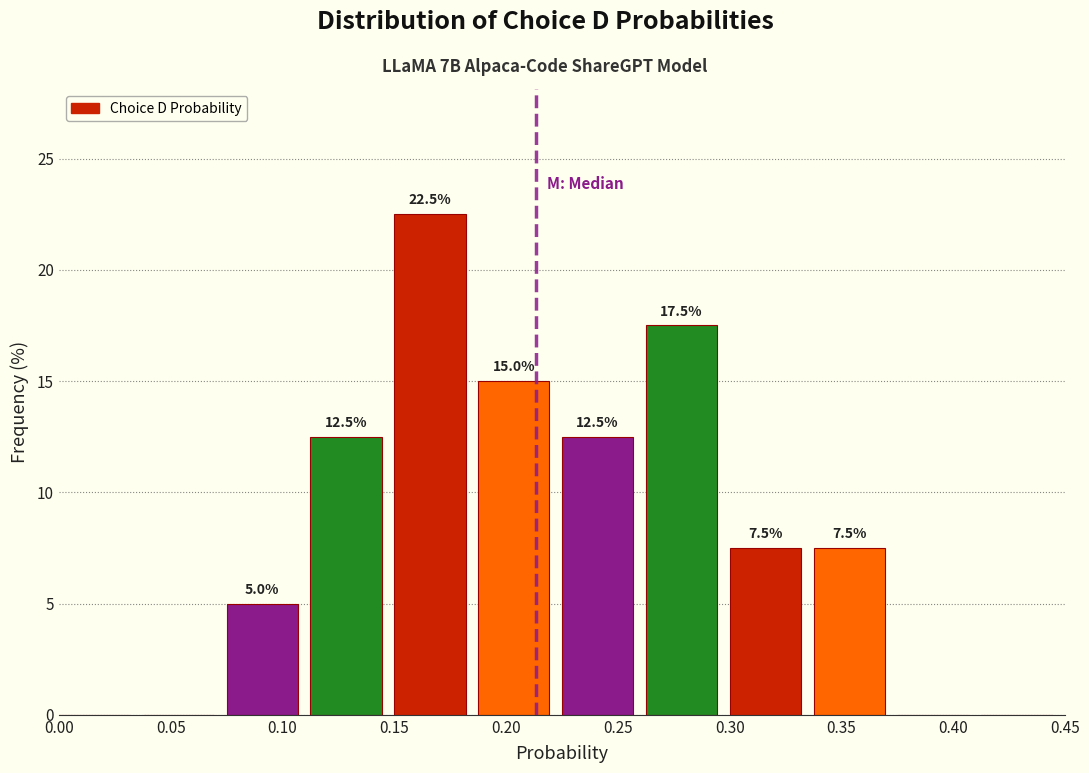

Over which range of the x-axis is the bar tallest?

0.150 to 0.190